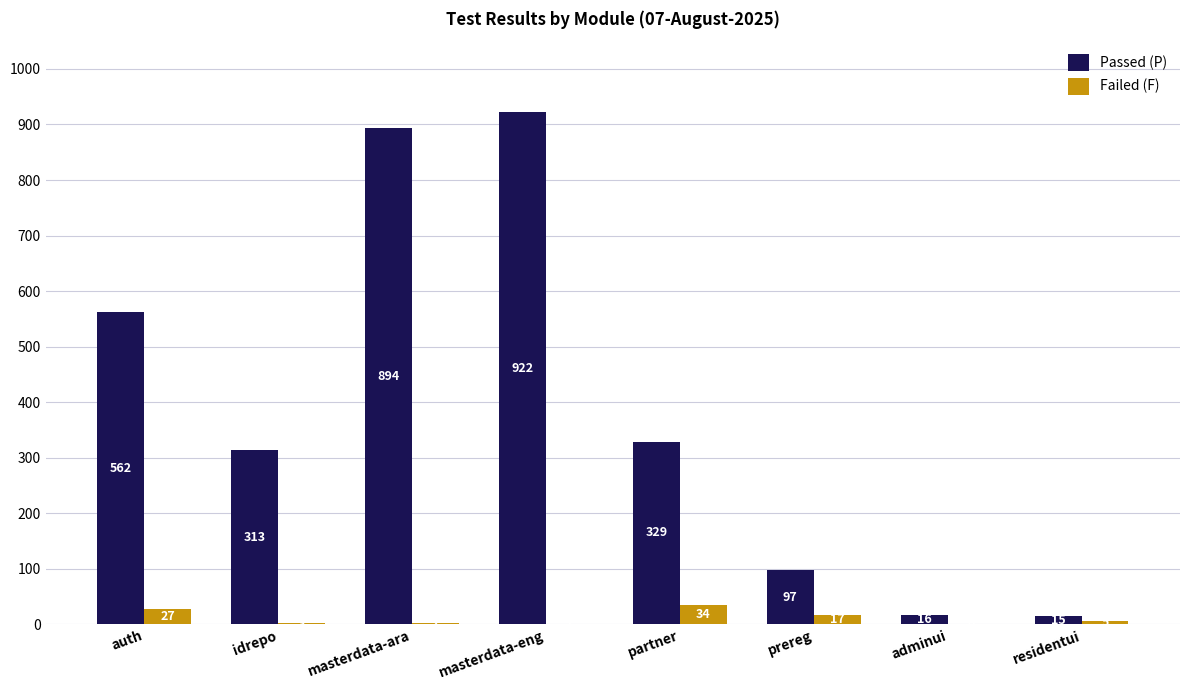

At which category is the sum across all series the highest?

masterdata-eng